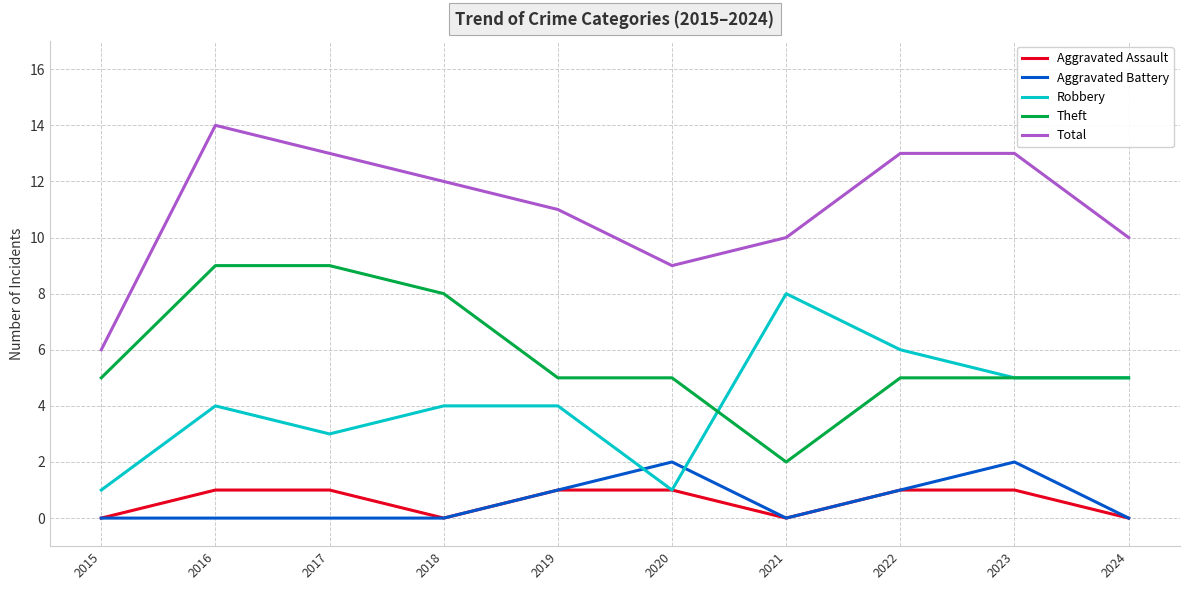

What is the sum of the Theft values at 2018 and 2023?

13